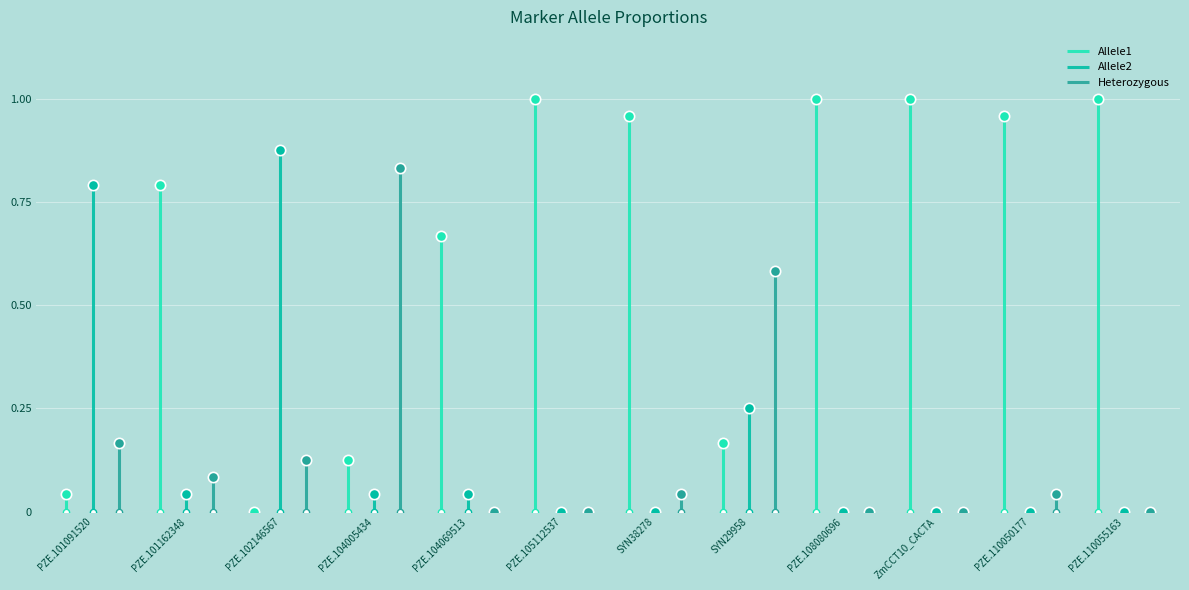

Which series reaches the minimum Y coordinate?

Allele1